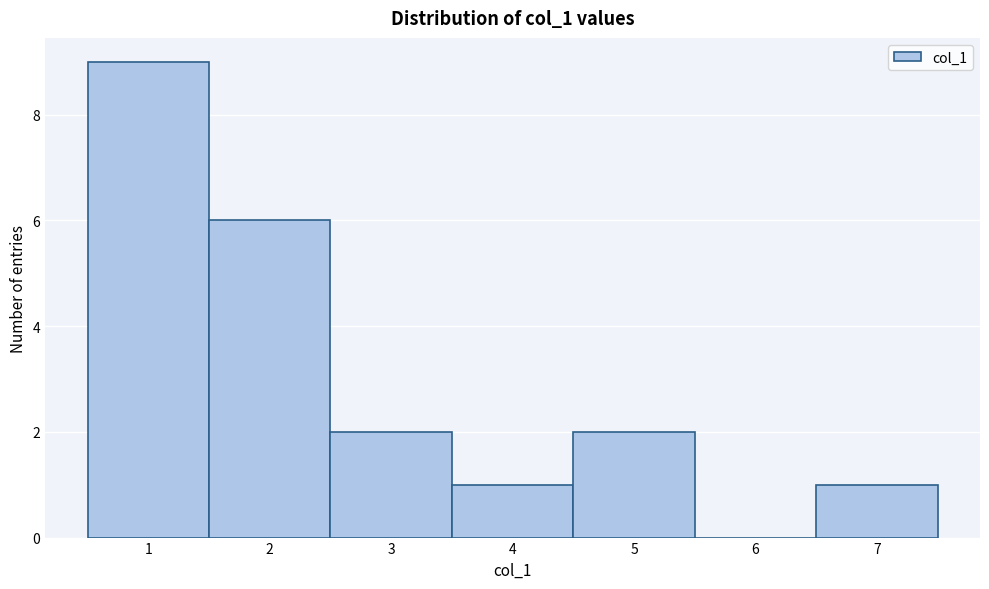

Which range on the x-axis has the tallest bar?

0.5 to 1.5